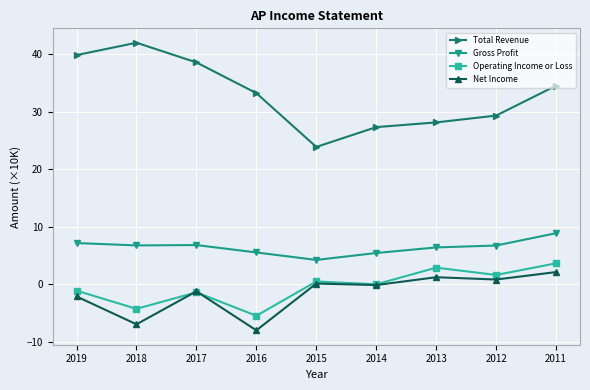

What is the sum of the Total Revenue values at 2013 and 2012?

57.4